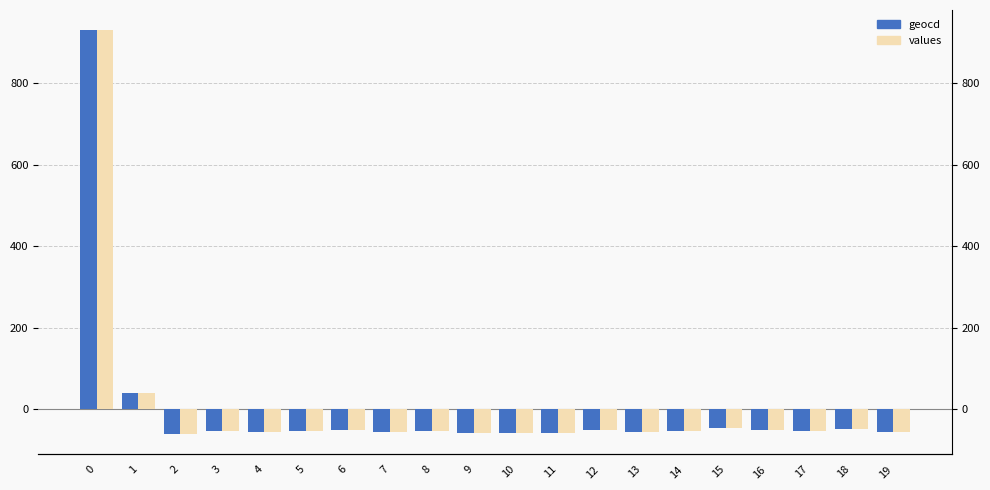

What is the value of the values bar at the 17th from the left?

-51.5